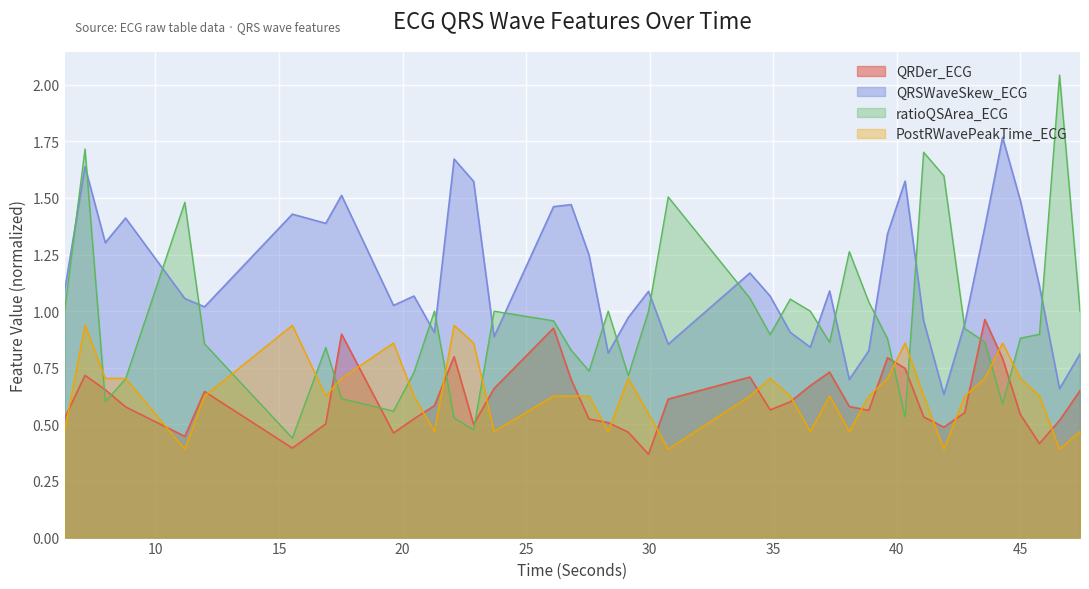

After their last crossing, which series has the higher values: ratioQSArea_ECG or QRDer_ECG?

ratioQSArea_ECG